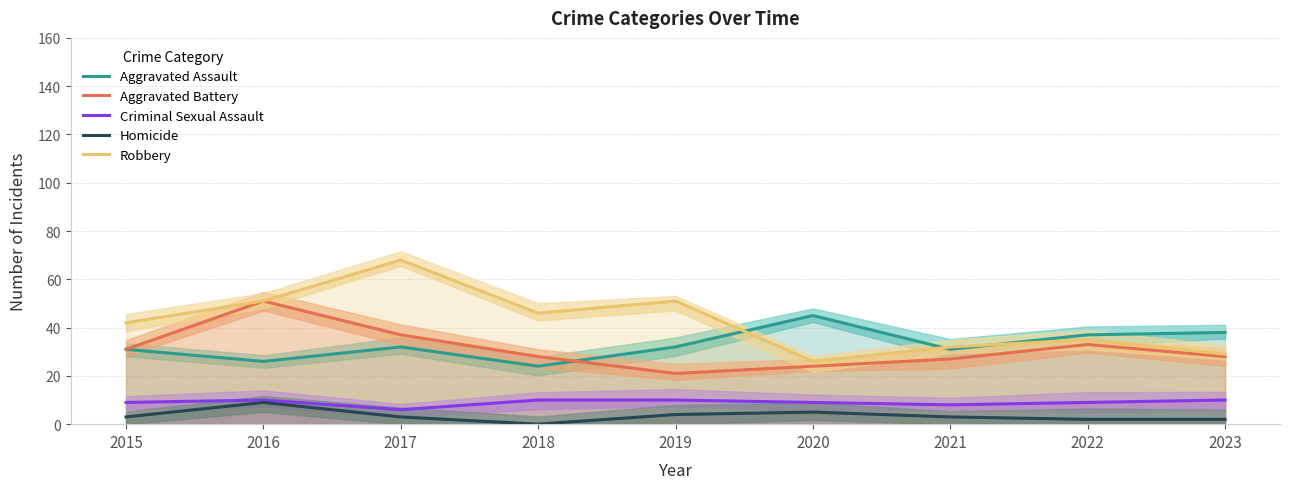

Which series has the widest spread of values?

Robbery